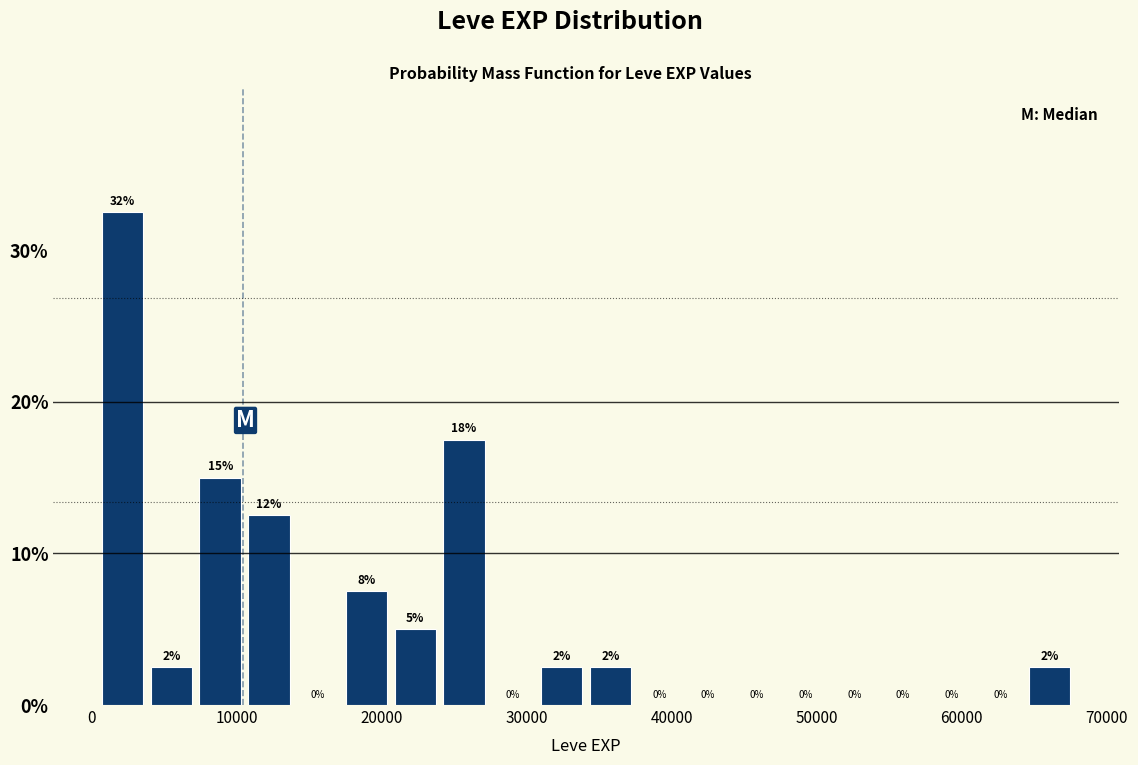

Around what value on the x-axis is the tallest bar? Give the approximate position of its centre, as read against the axis.

2000